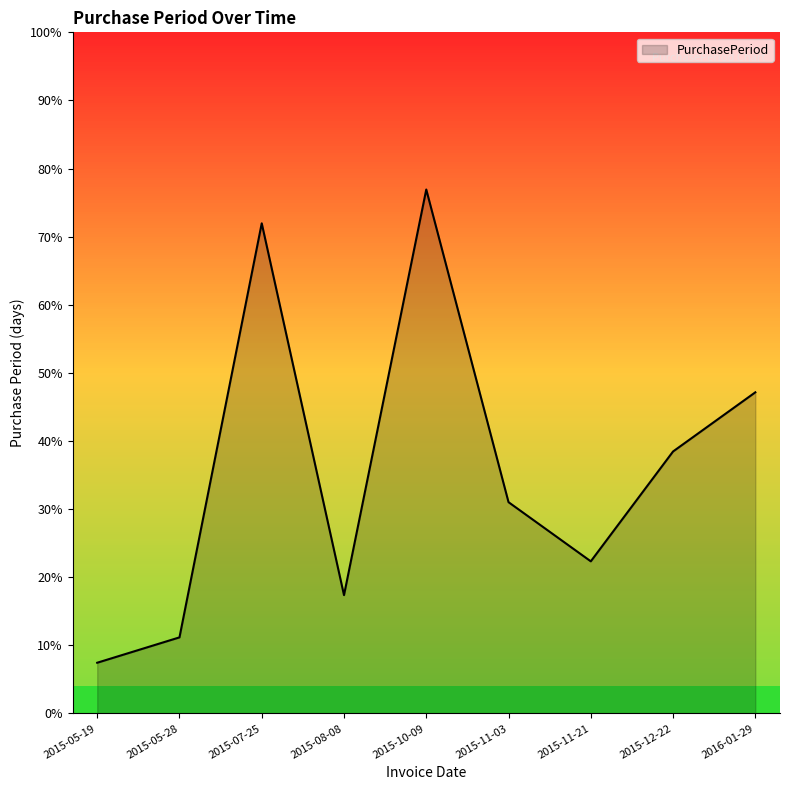

Rank the categories by value from highest to lowest.

2015-10-09, 2015-07-25, 2016-01-29, 2015-12-22, 2015-11-03, 2015-11-21, 2015-08-08, 2015-05-28, 2015-05-19